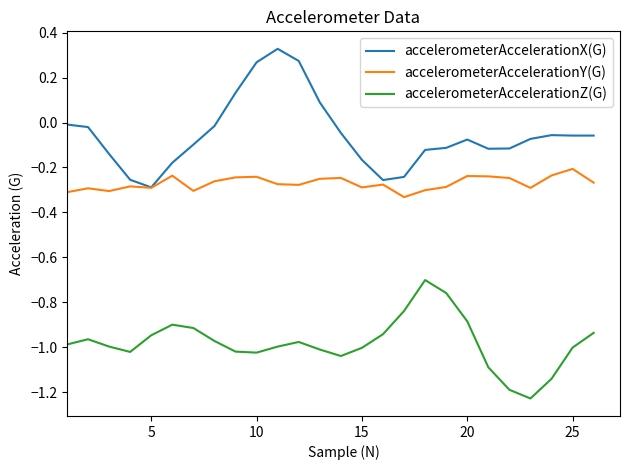

True or false: accelerometerAccelerationZ(G) and accelerometerAccelerationX(G) intersect in this chart.

False